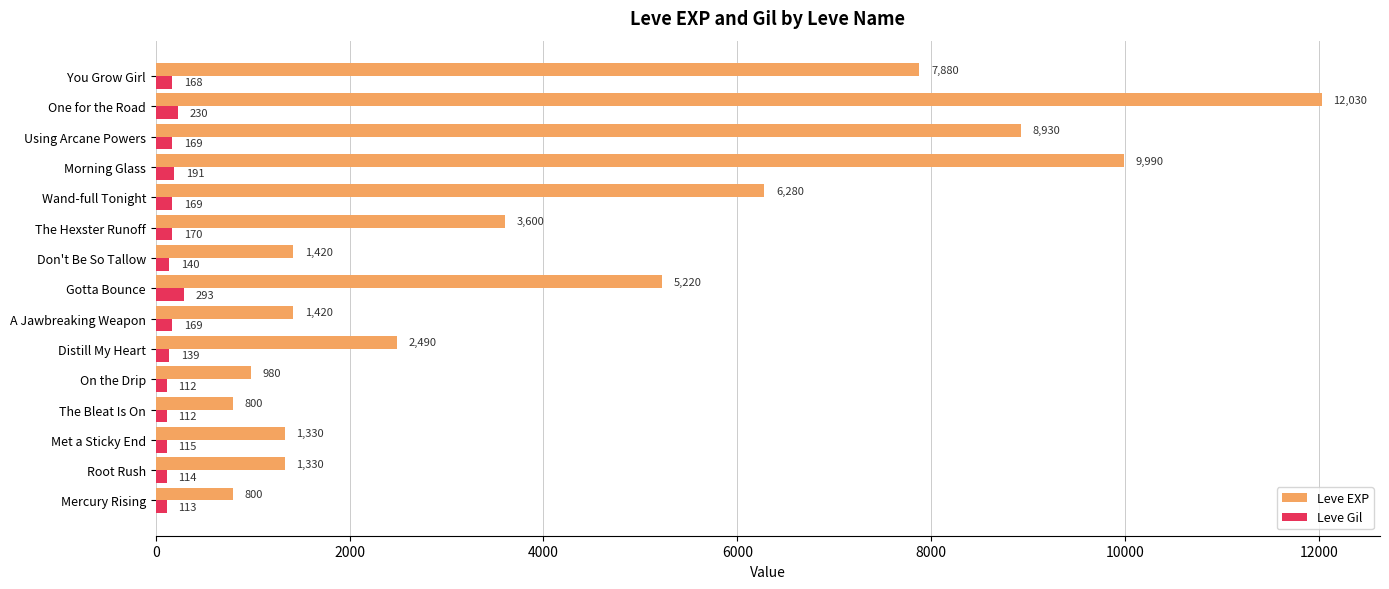

Rank the series by their maximum value, from highest to lowest.

Leve EXP, Leve Gil